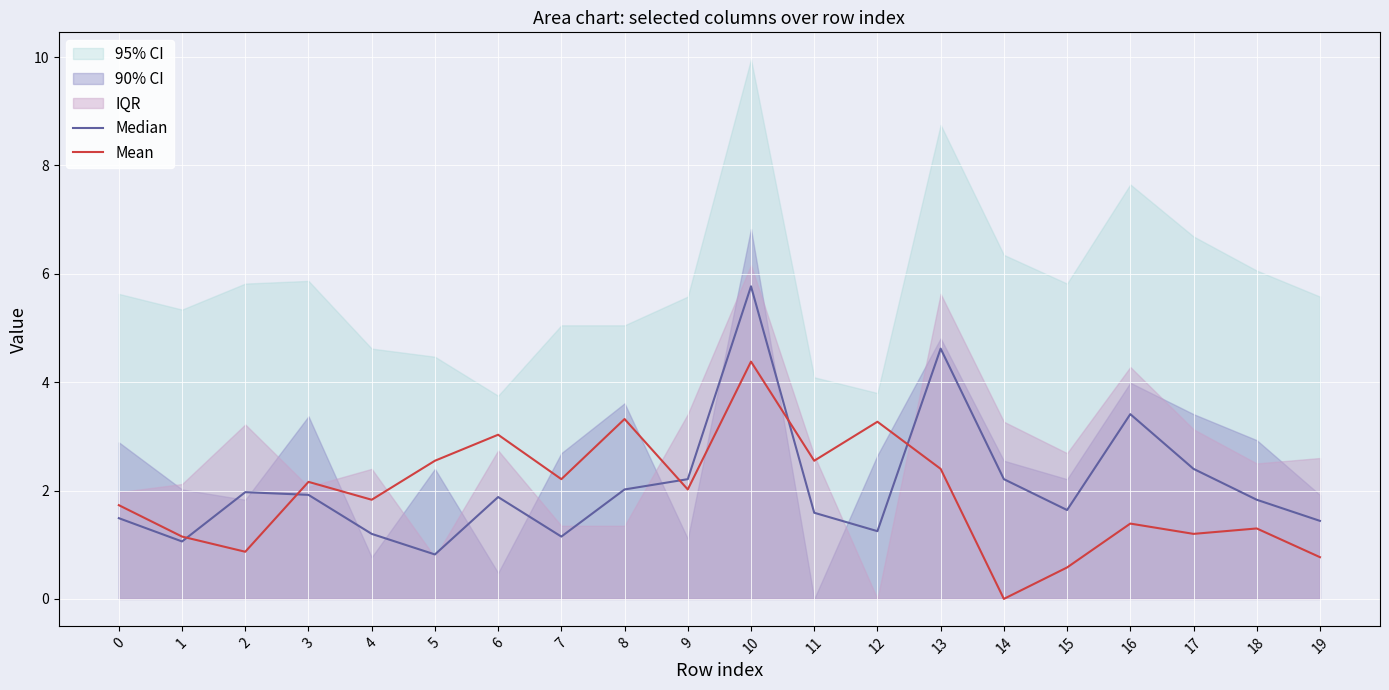

List the labels in order of Median value, largest first.

10, 13, 16, 17, 9, 14, 8, 2, 3, 6, 18, 15, 11, 0, 19, 12, 4, 7, 1, 5